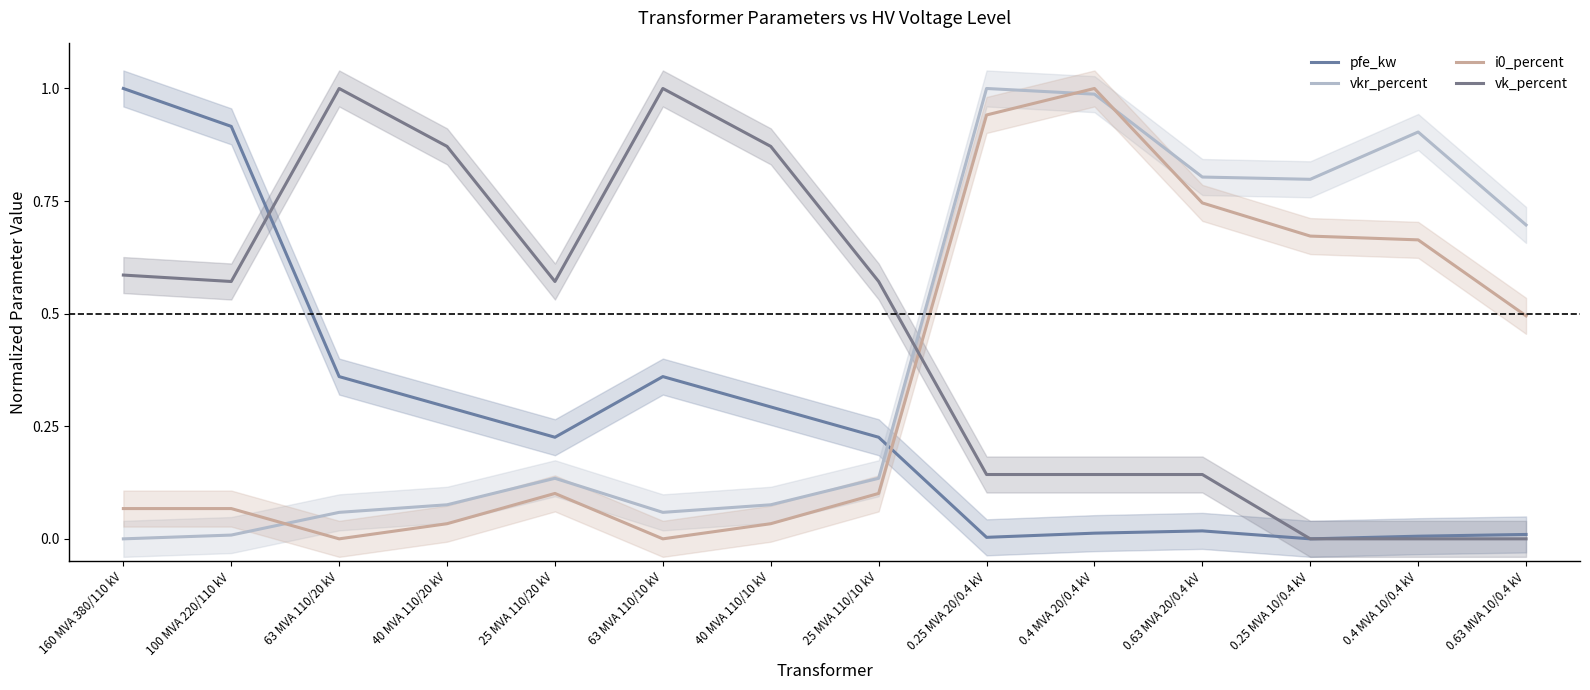

In vk_percent, how many points are lower than both neighbors (excluding endpoints)?

2